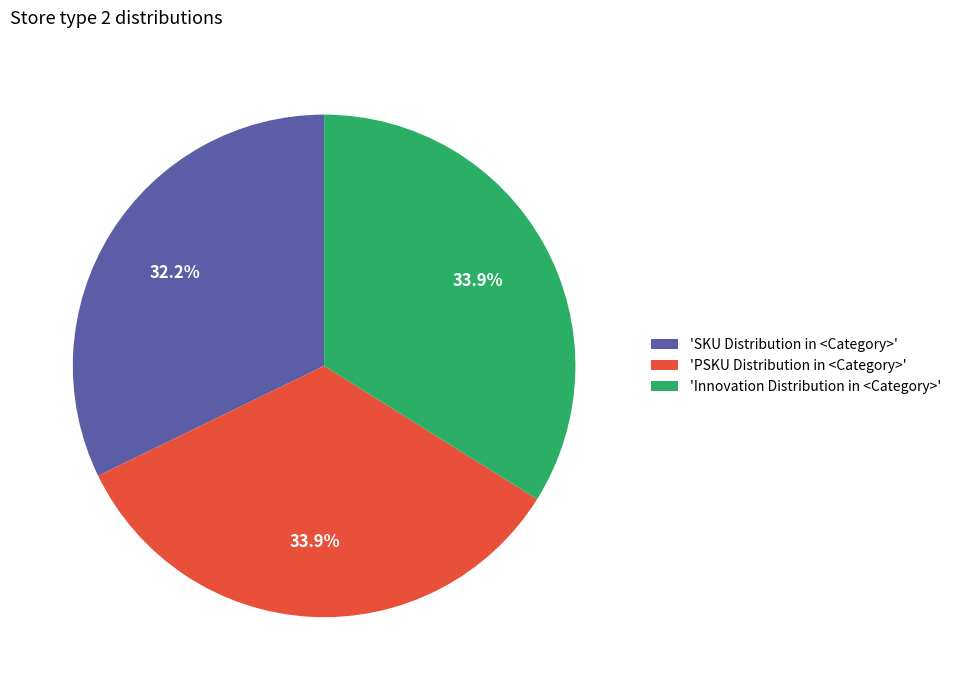

Is there a majority slice in this chart?

No